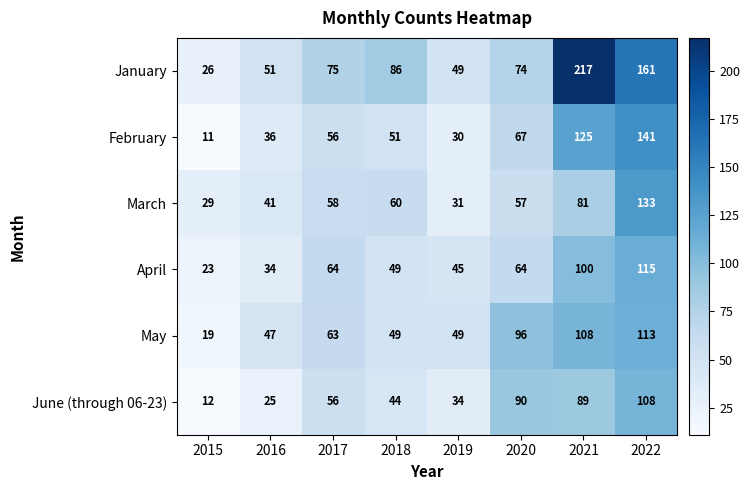

Read the June (through 06-23) value at 2017.

56